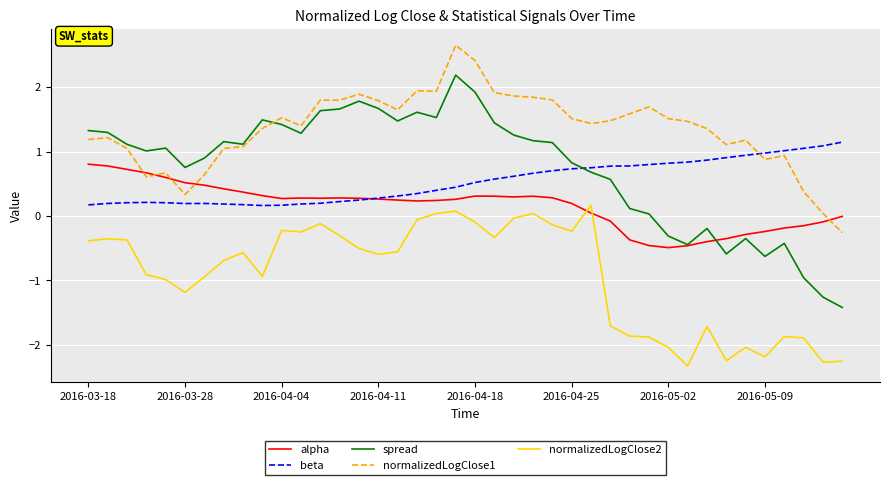

Which series has the largest total across all categories?

normalizedLogClose1